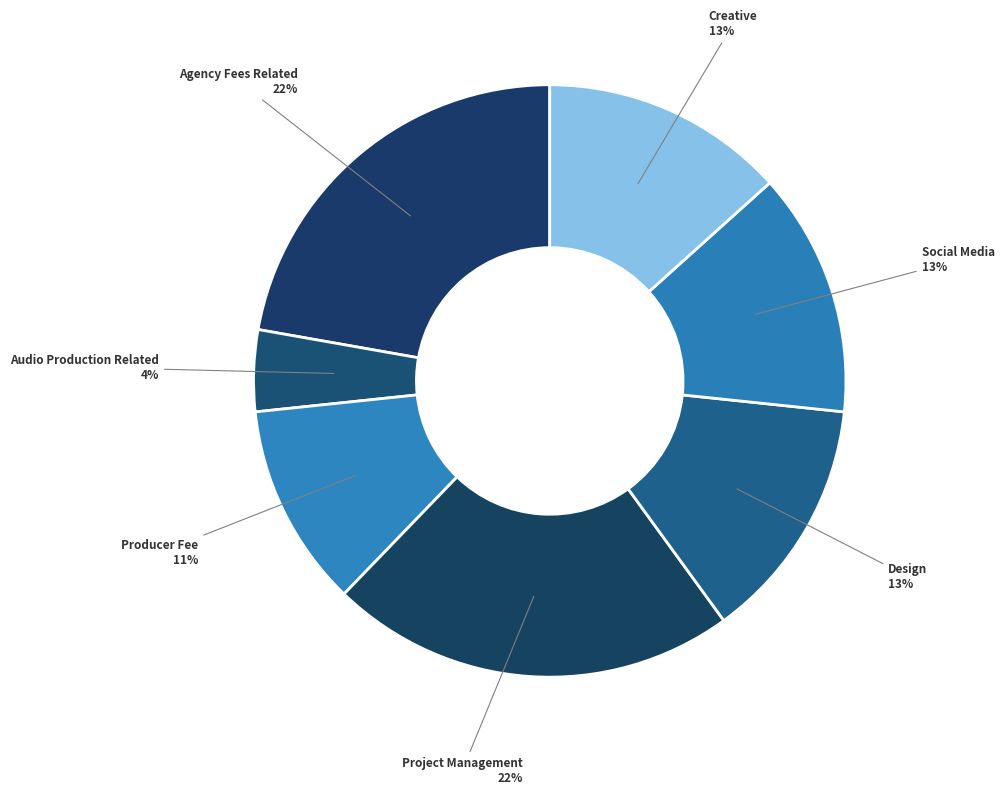

Rank the categories by value from lowest to highest.

Audio Production Related, Producer Fee, Design, Social Media, Creative, Agency Fees Related, Project Management